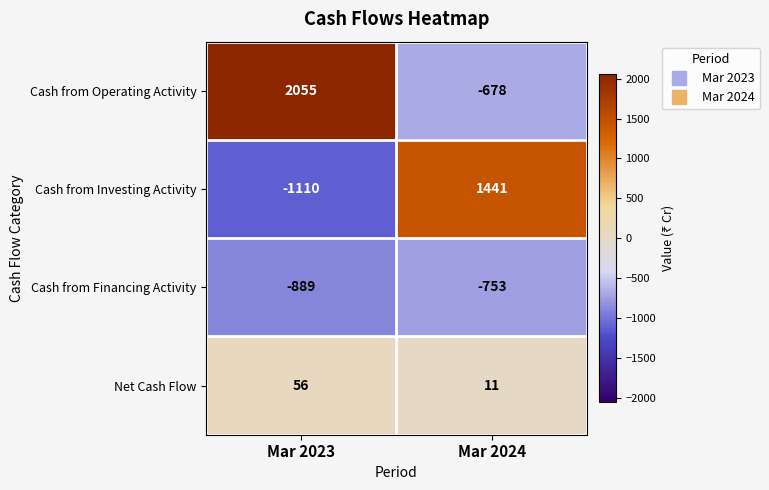

What is the total value across all series at Mar 2023?

112